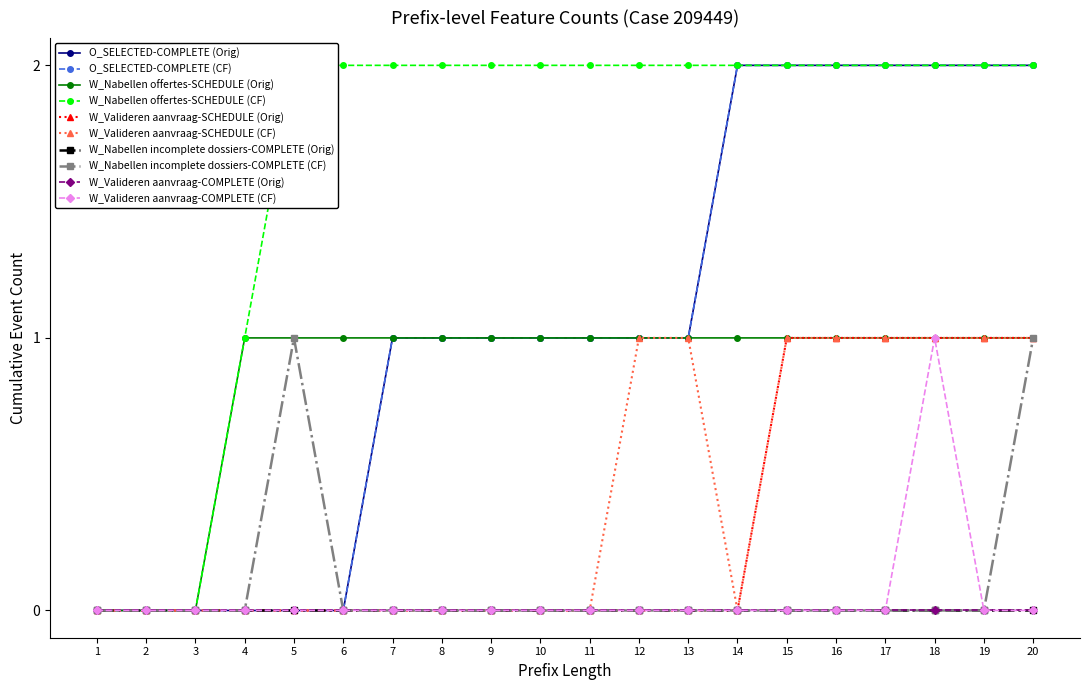

True or false: O_SELECTED-COMPLETE has more than 2 points higher than both neighbors.

False